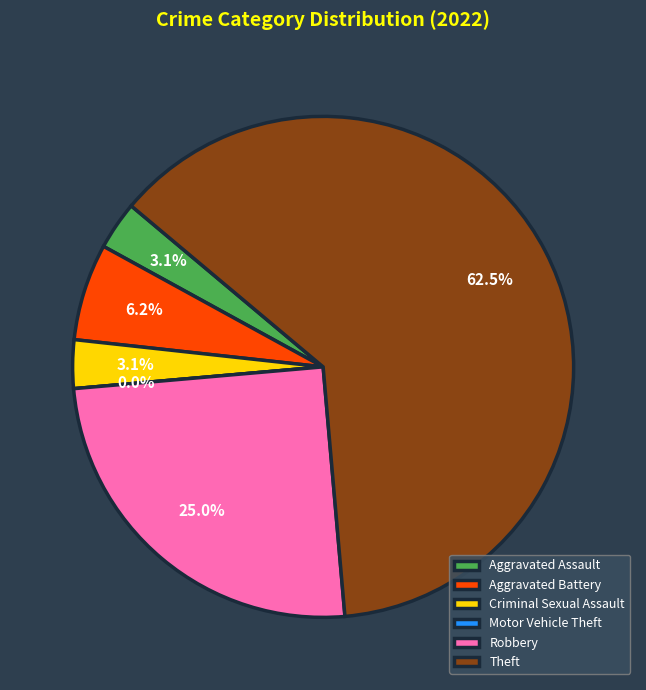

To the nearest percent, what portion does Criminal Sexual Assault represent?

3%